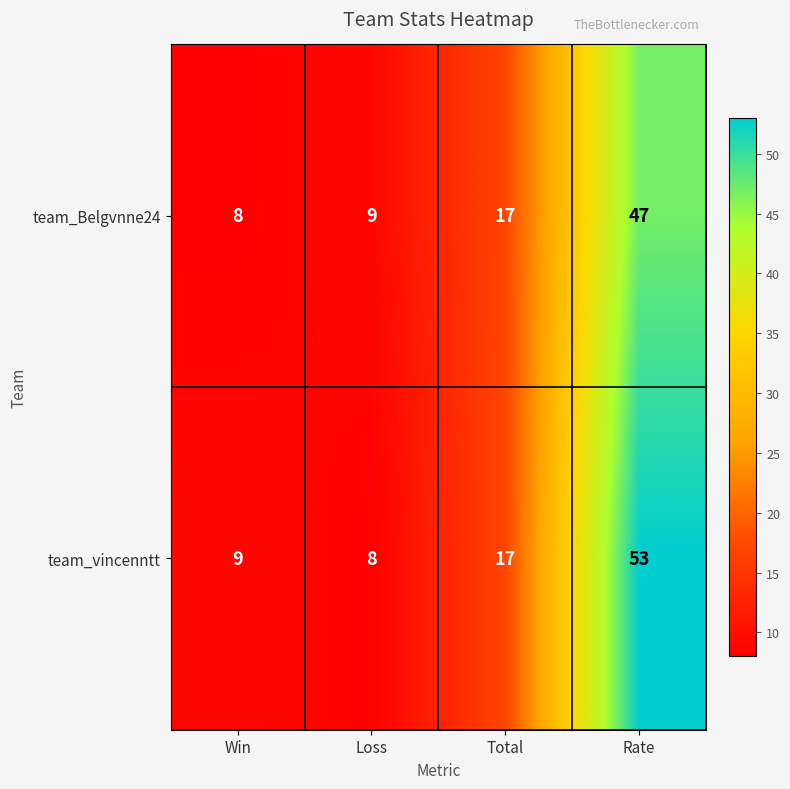

At which label is team_Belgvnne24 closest to 27?

Total